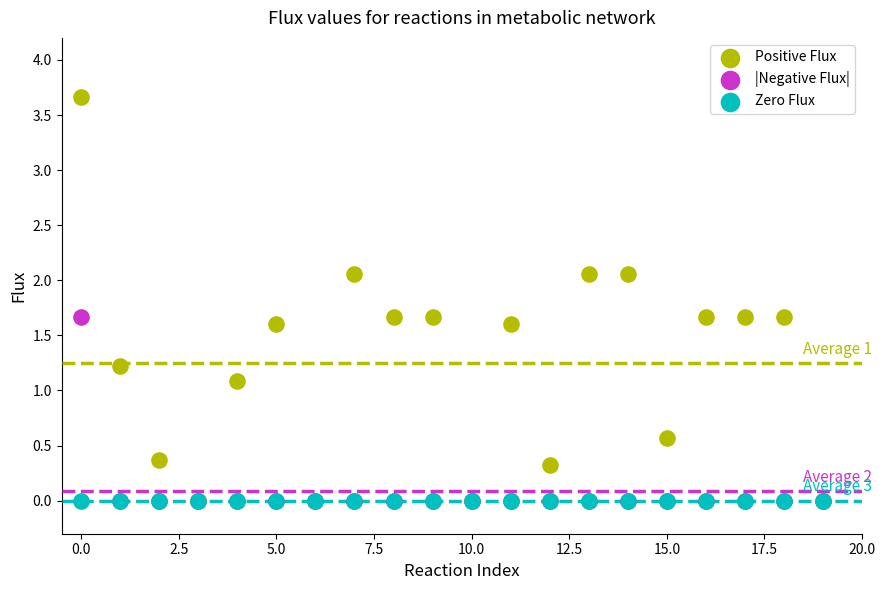

Across all series, what Y value is closest to 1?

1.1